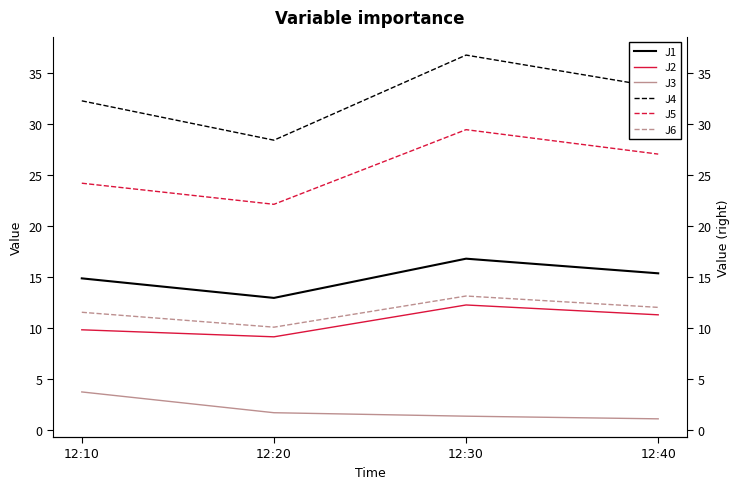

The J1 series shows 15.3 at 12:40. True or false?

True